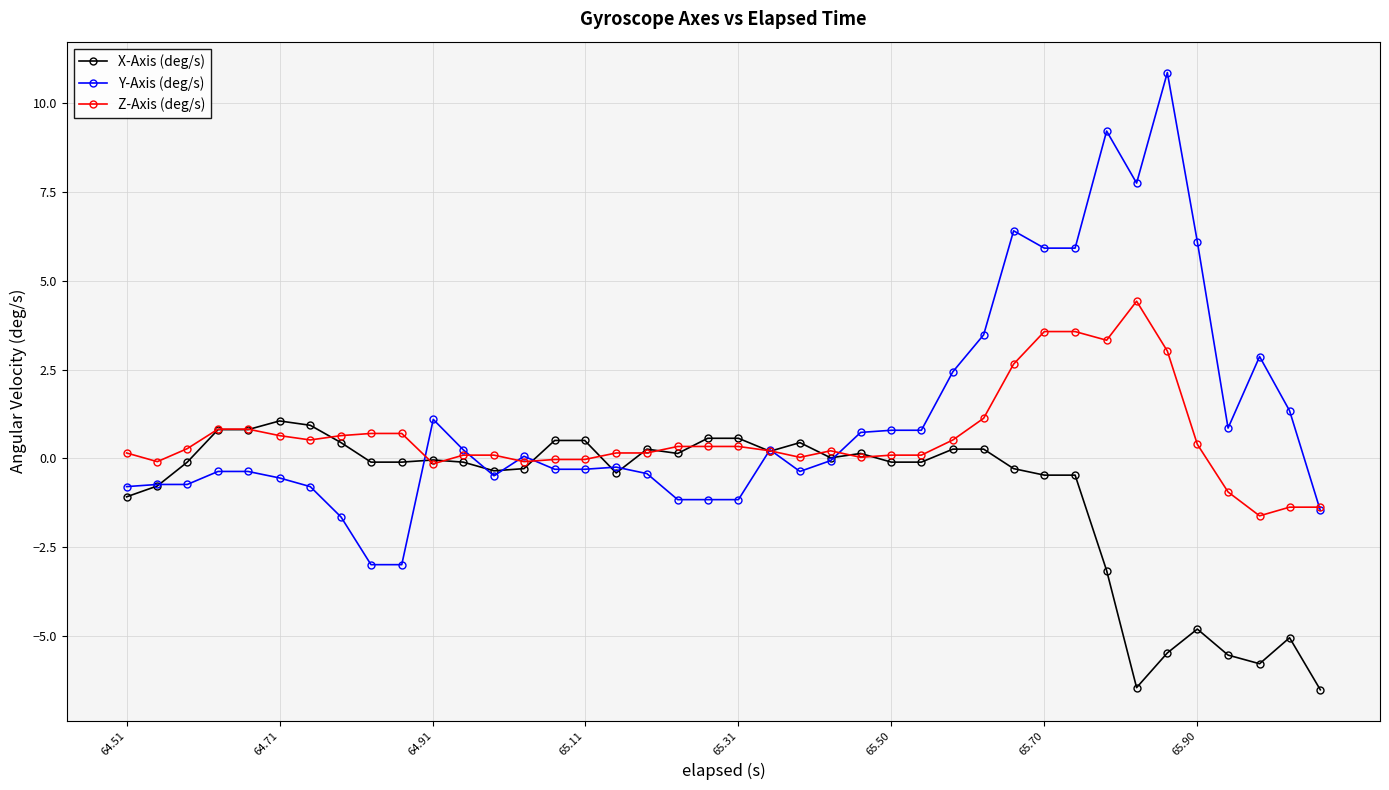

Which series has the largest range (max minus min)?

Y-Axis (deg/s)